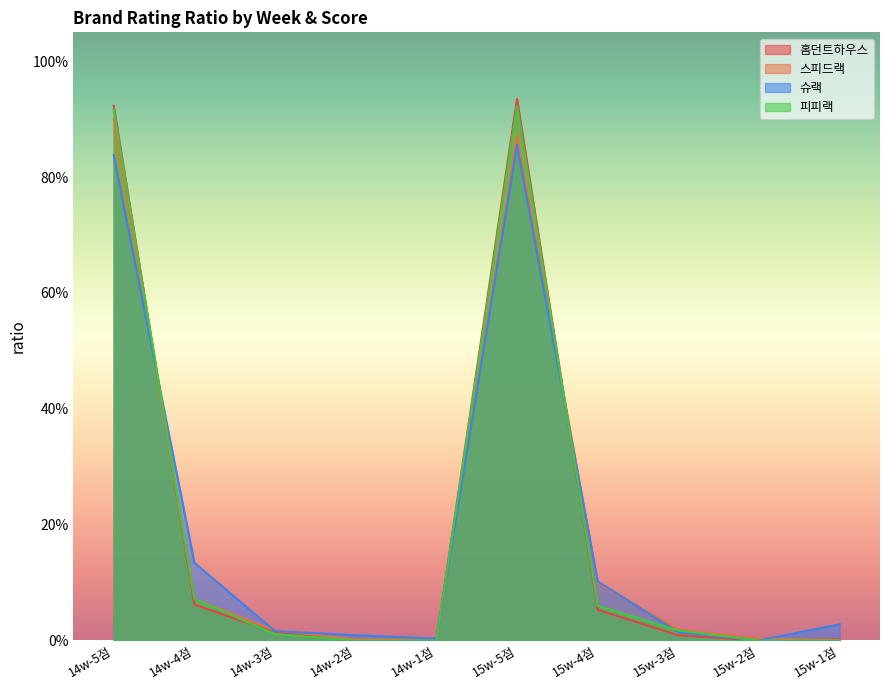

The value of 슈랙 at 15w-2점 is 0.5. True or false?

False